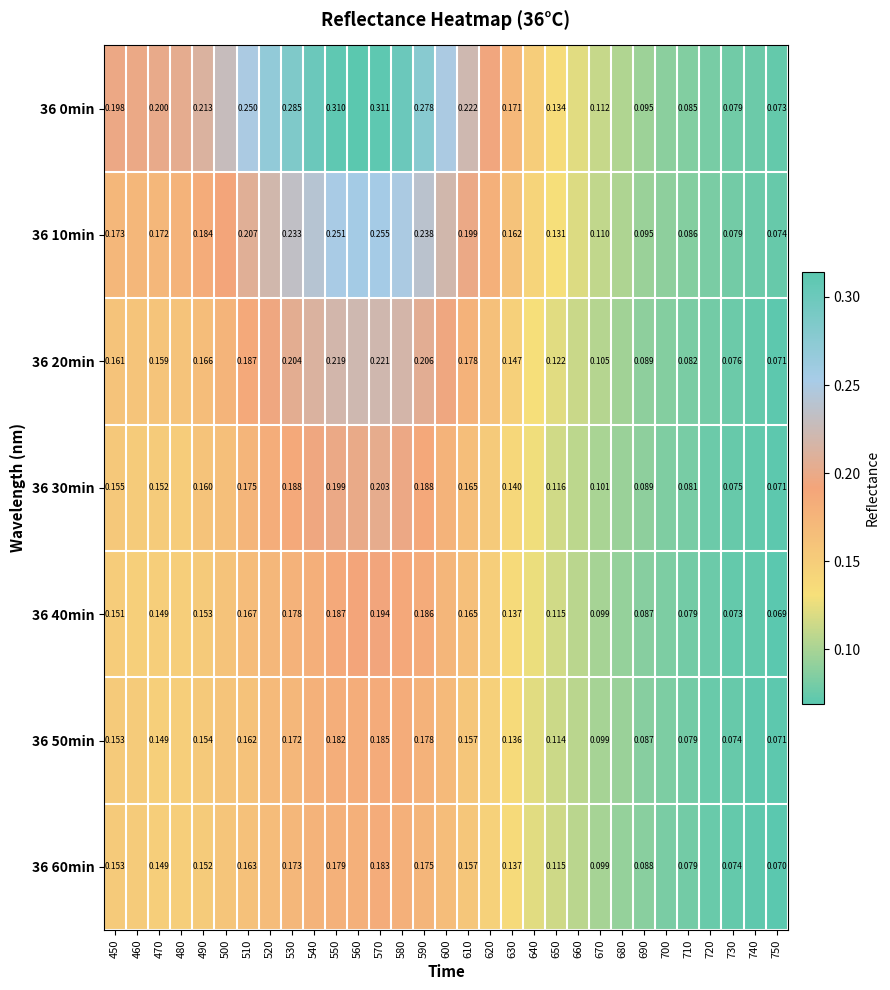

What is the total value across all series at 730?

0.5